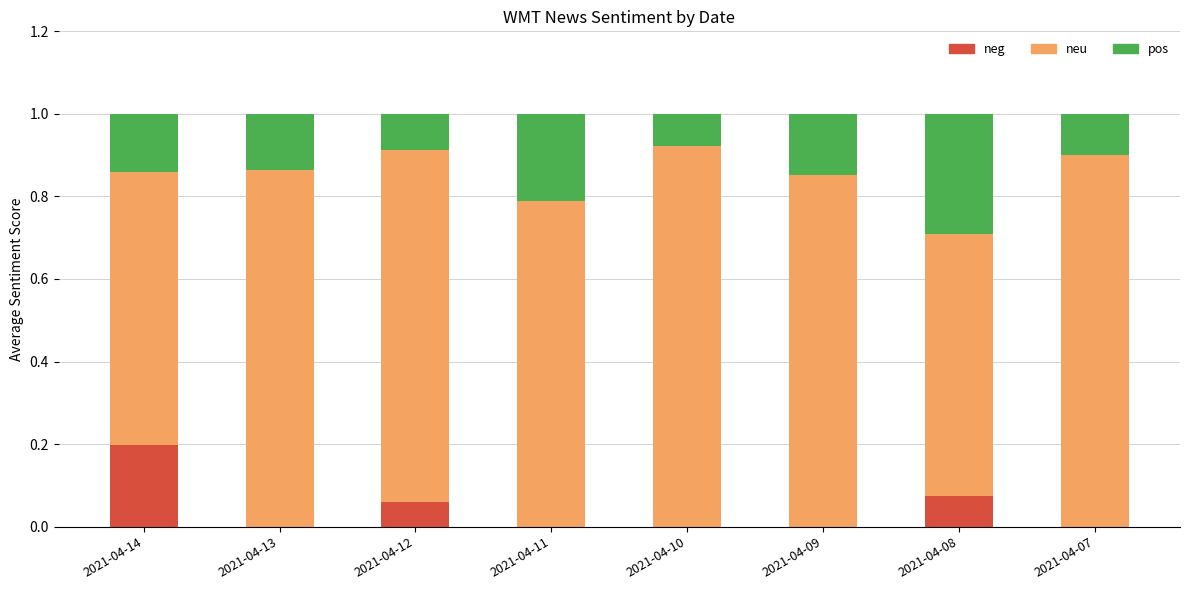

Which category has the highest value in the neg series?

2021-04-14